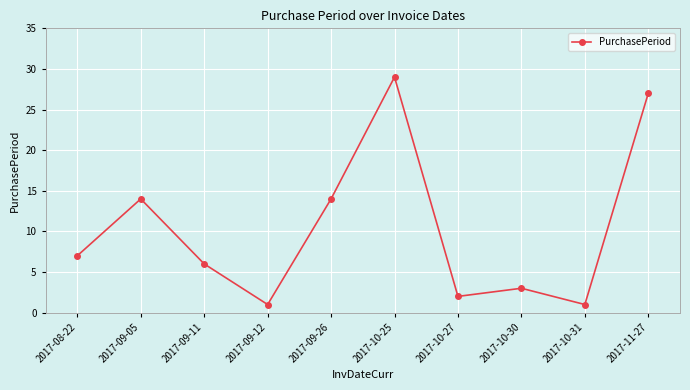

What position from the left is 2017-10-25?

6